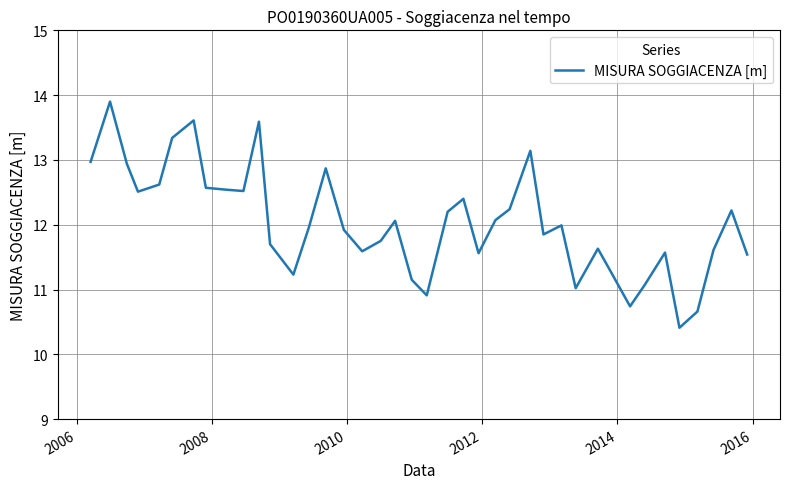

What is the minimum value shown in the chart?

10.4